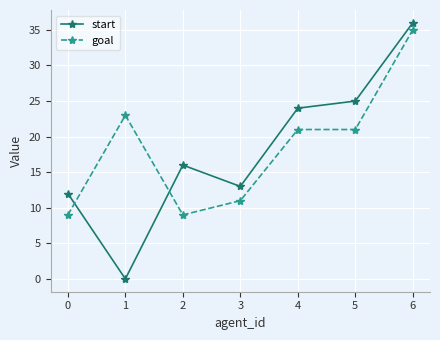

What is the average value of the start series?

18